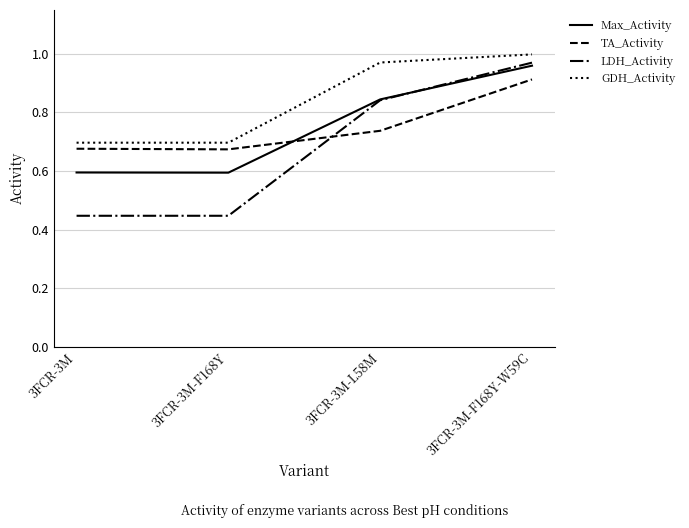

True or false: GDH_Activity and Max_Activity cross at least once.

False